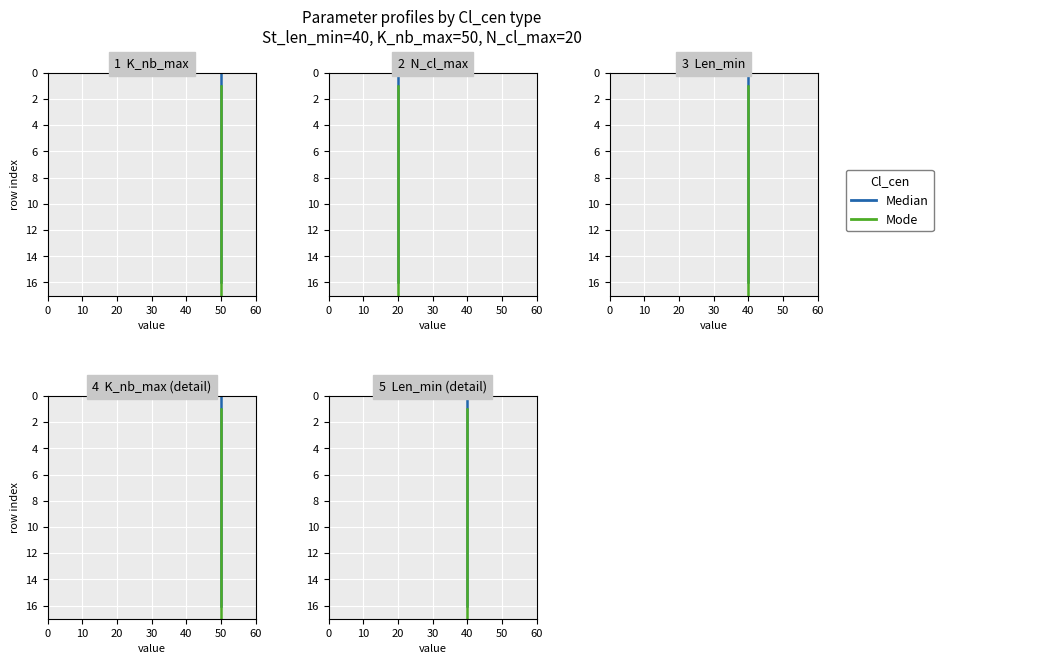

True or false: Mode and Median cross at least once.

False